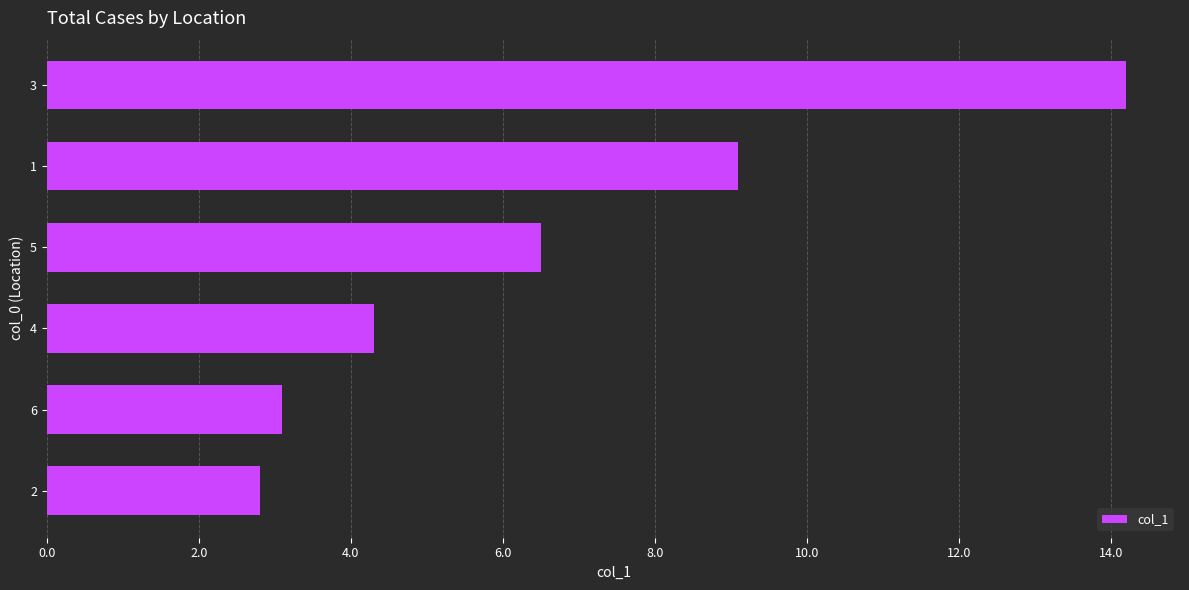

Which category has the highest value across all series?

3